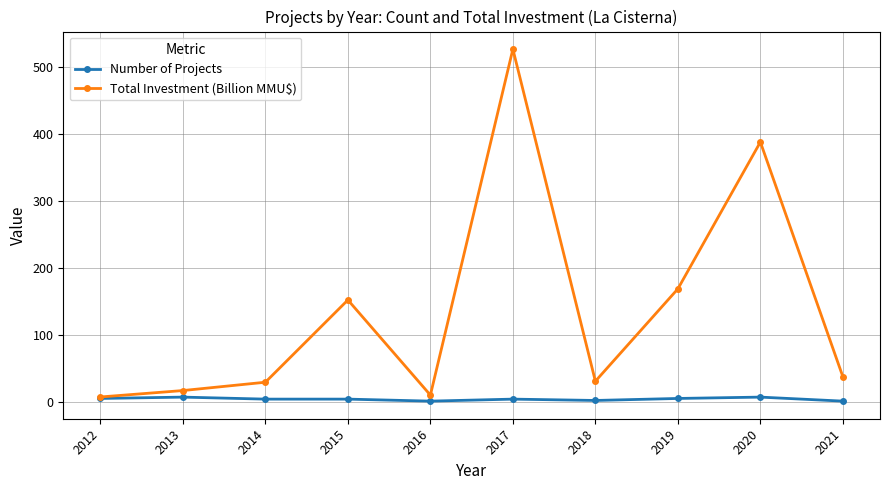

How many interior local peaks does the Total Investment (Billion MMU$) series have?

3